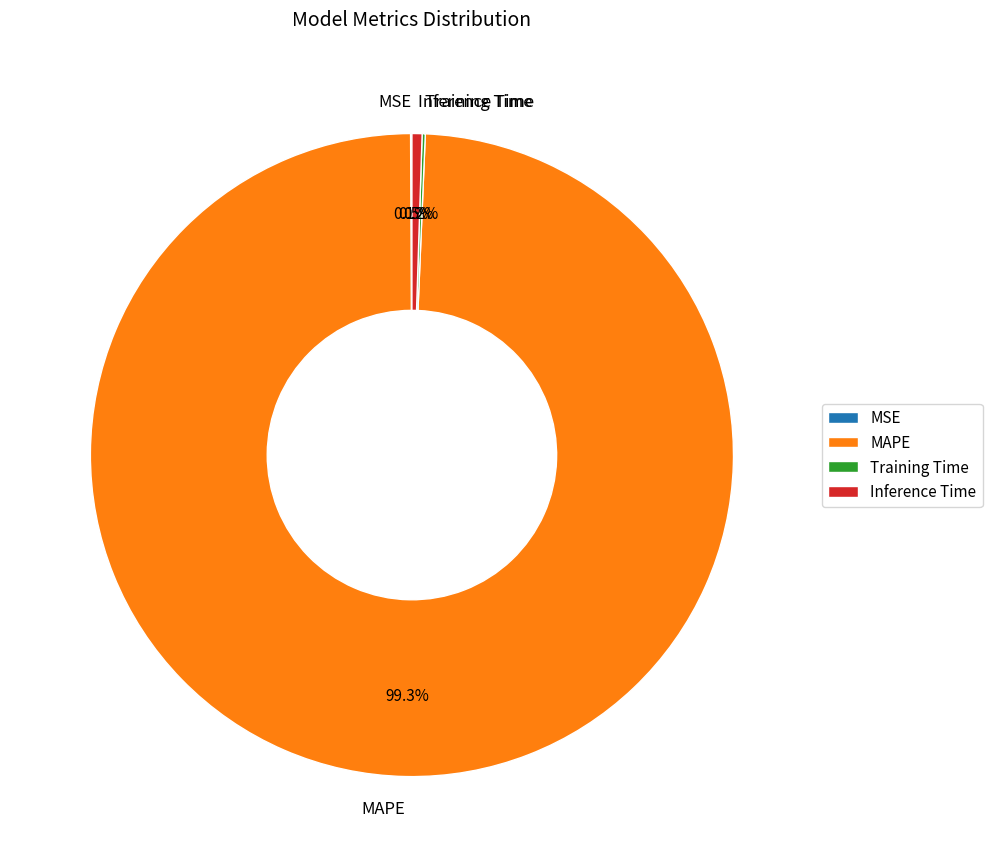

Is there any slice that represents more than half of the pie?

Yes